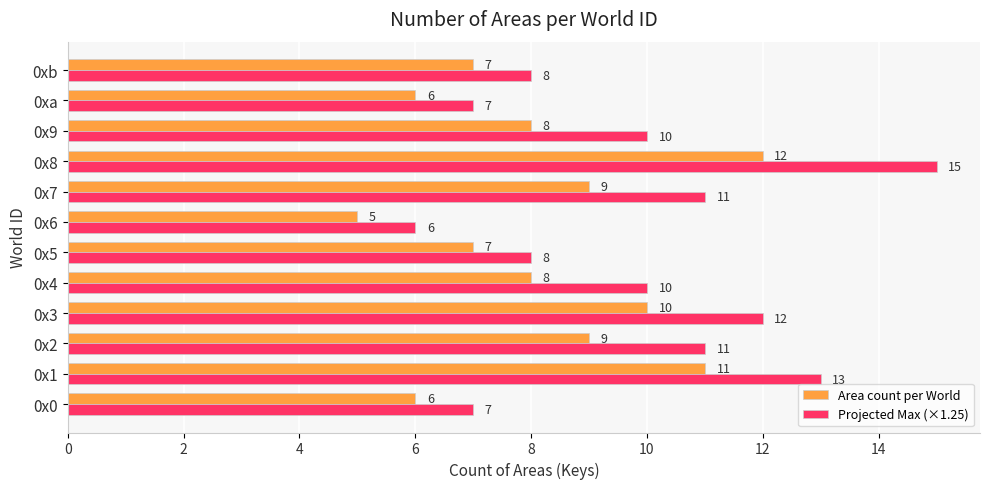

Which series changed the most between 0x2 and 0x5?

Projected Max (×1.25)